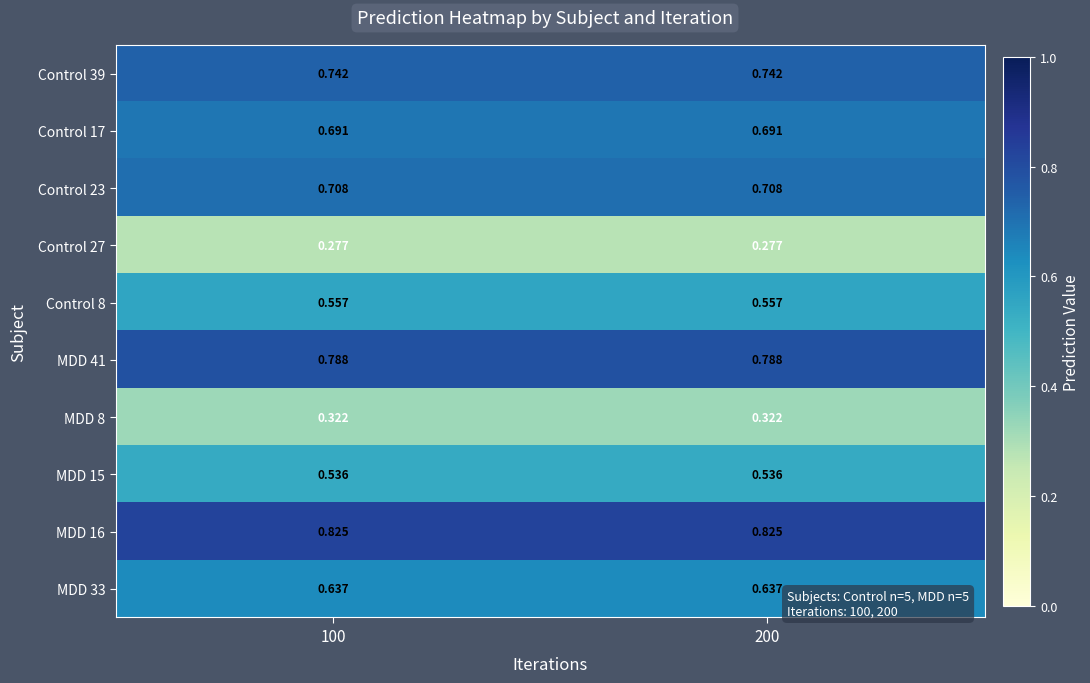

Is the value of MDD 16 at 200 greater than the value of Control 39 at 200?

Yes